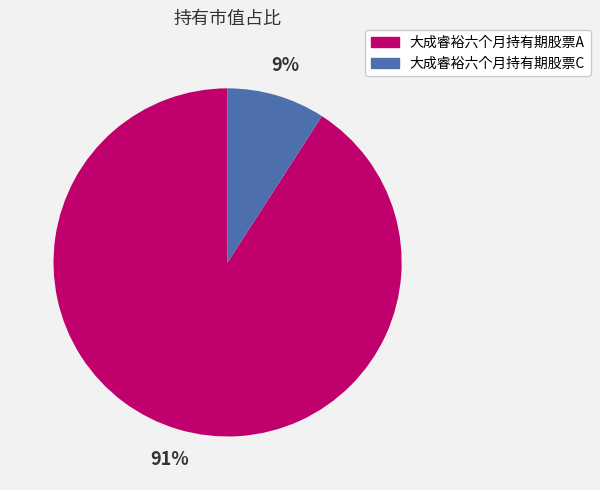

Rank the categories by value from lowest to highest.

大成睿裕六个月持有期股票C, 大成睿裕六个月持有期股票A